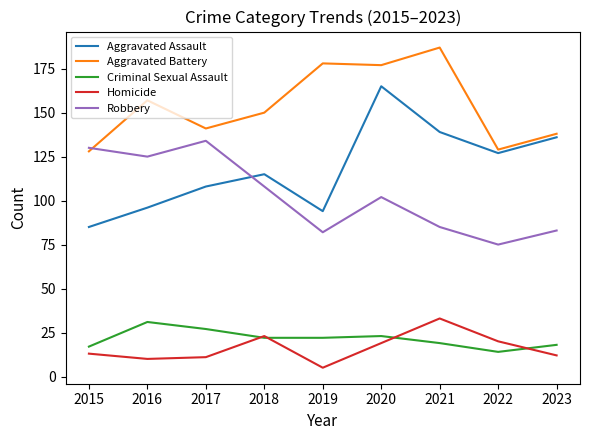

How many values in the Criminal Sexual Assault series are below 22?

4